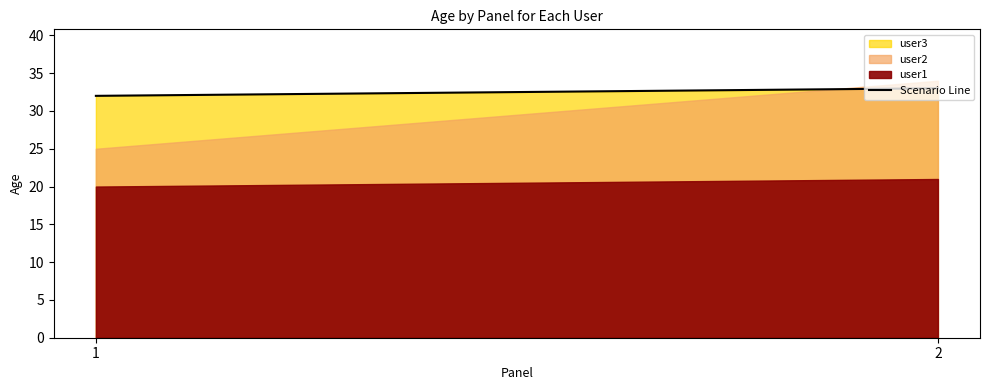

Between 1 and 2, which is larger?

2